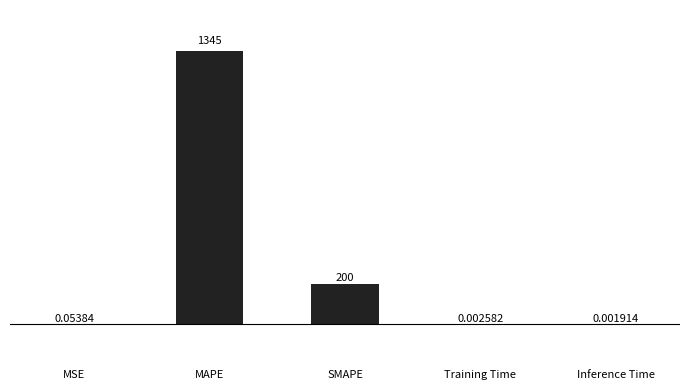

What is the sum of all values?

1545.1